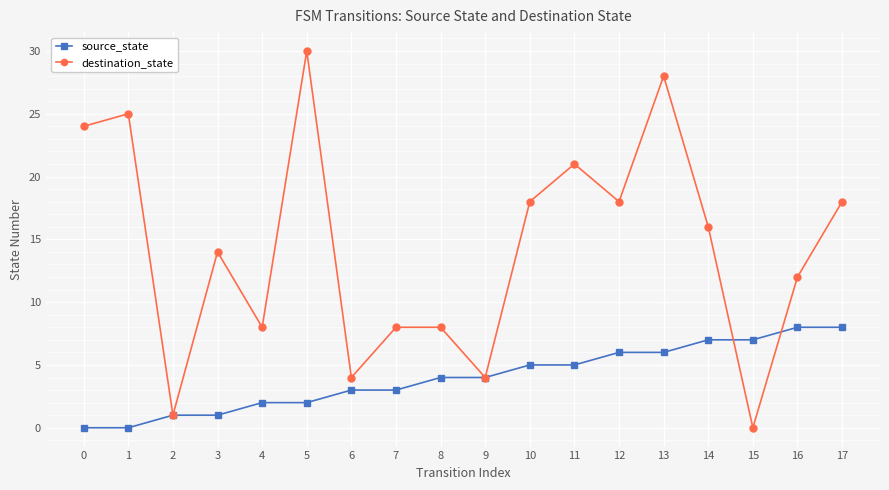

How many data points in destination_state are less than 16?

9